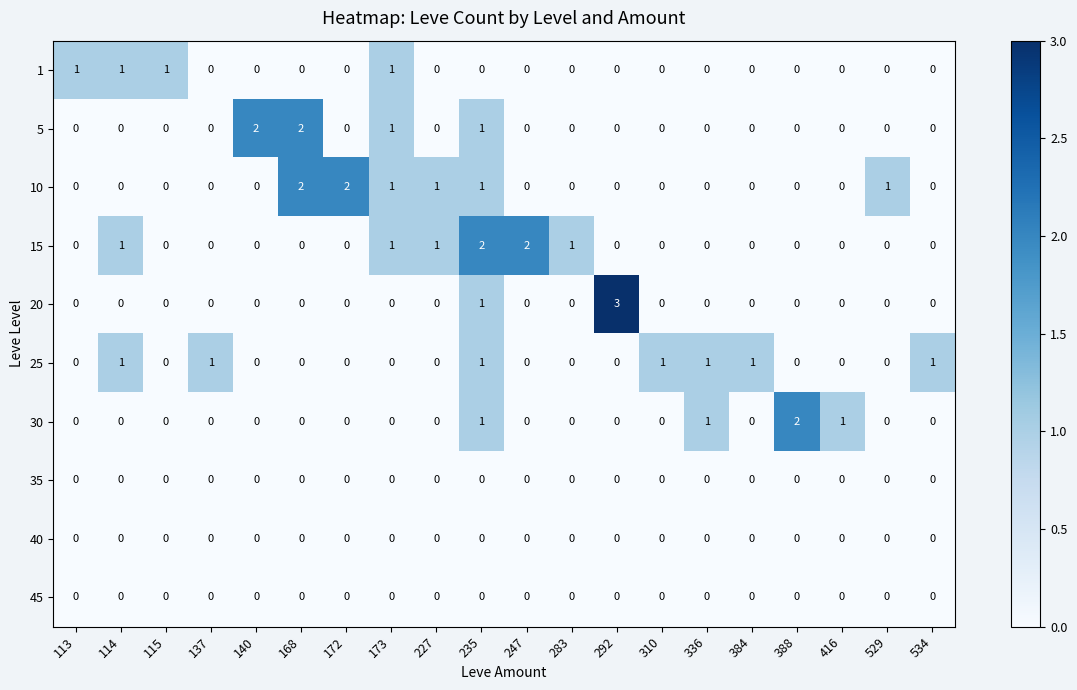

What is the maximum value shown in the chart?

3